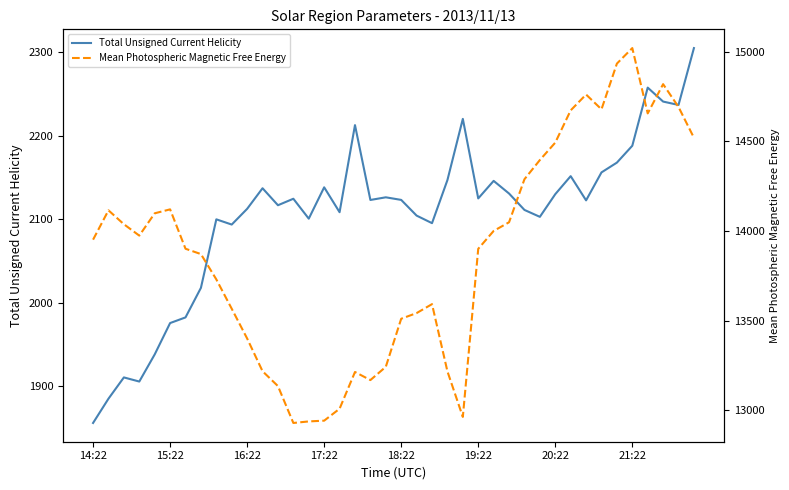

How many data points in Total Unsigned Current Helicity are above 2122?

22